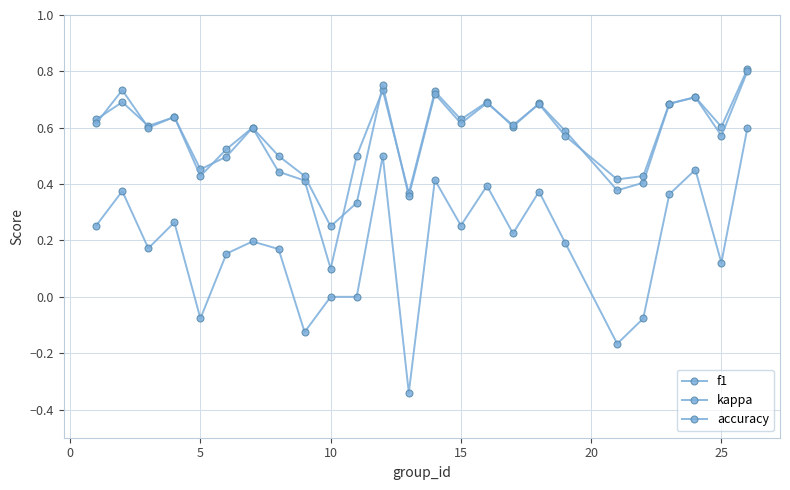

How many distinct data groups are displayed?

3